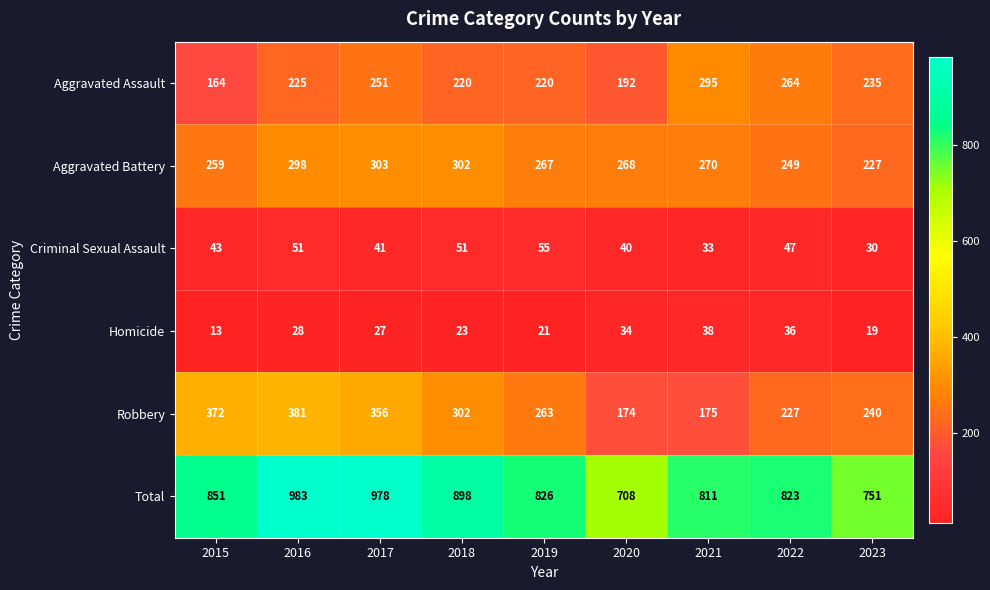

Count the number of categories in the chart.

9